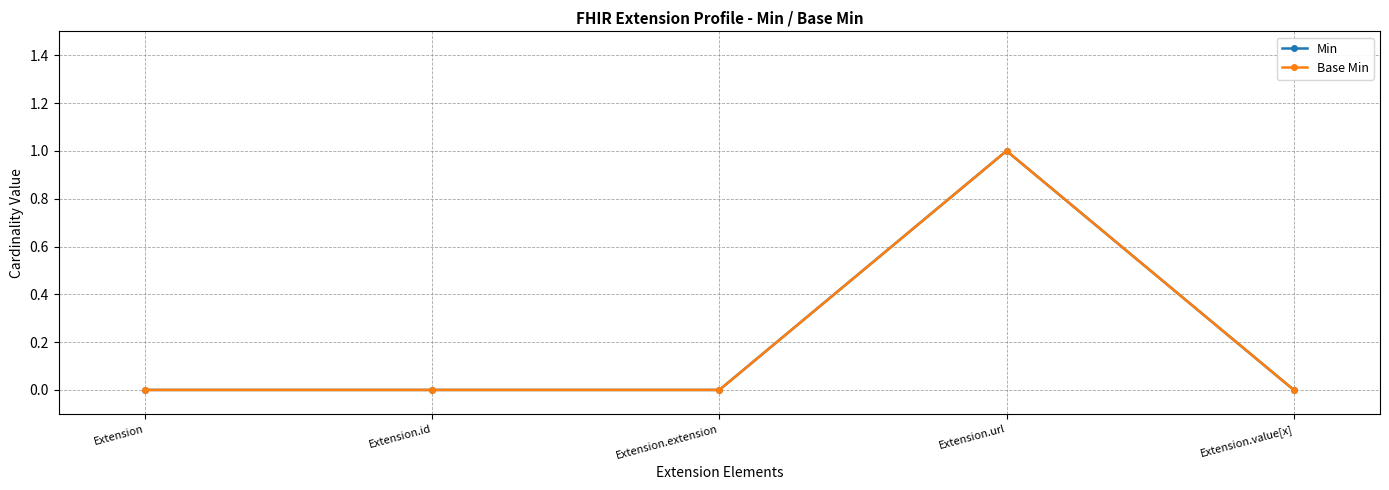

What is the highest value of the Min series?

1